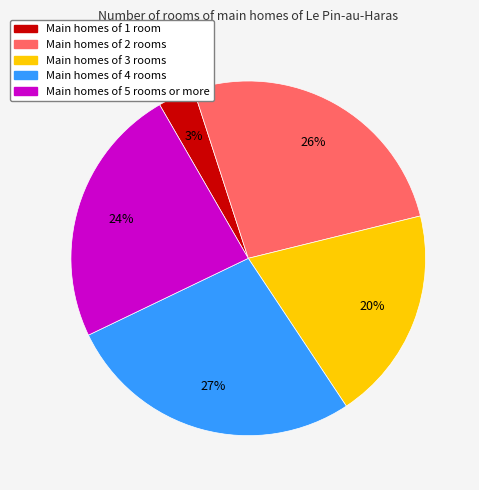

To the nearest percent, what percentage of the pie is Main homes of 4 rooms?

27%